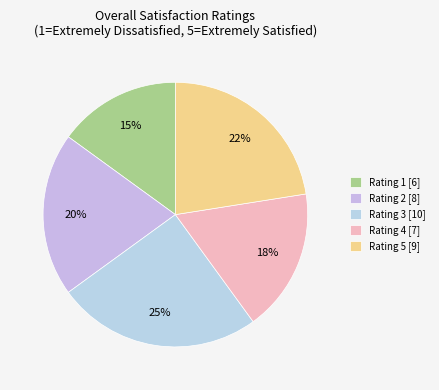

How many segments does this pie chart have?

5